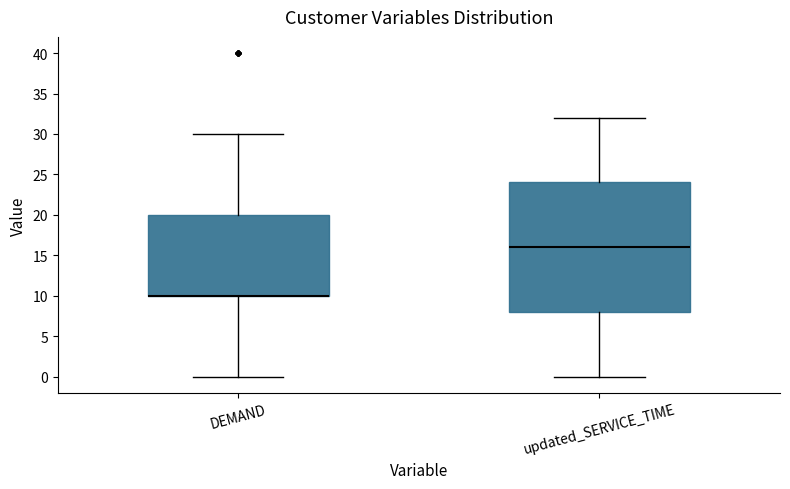

Reading left to right, transcribe this box plot: for each box, give where its median line is, the range the box spans, and where its two whiskers end, as read against the y-axis. The values are not printed on the chart, so give them approximately, as read against the axis.

DEMAND: median 10 (drawn on the box's lower edge), box 10 to 20, whiskers 0 to 30
updated_SERVICE_TIME: median 16, box 8 to 24, whiskers 0 to 32